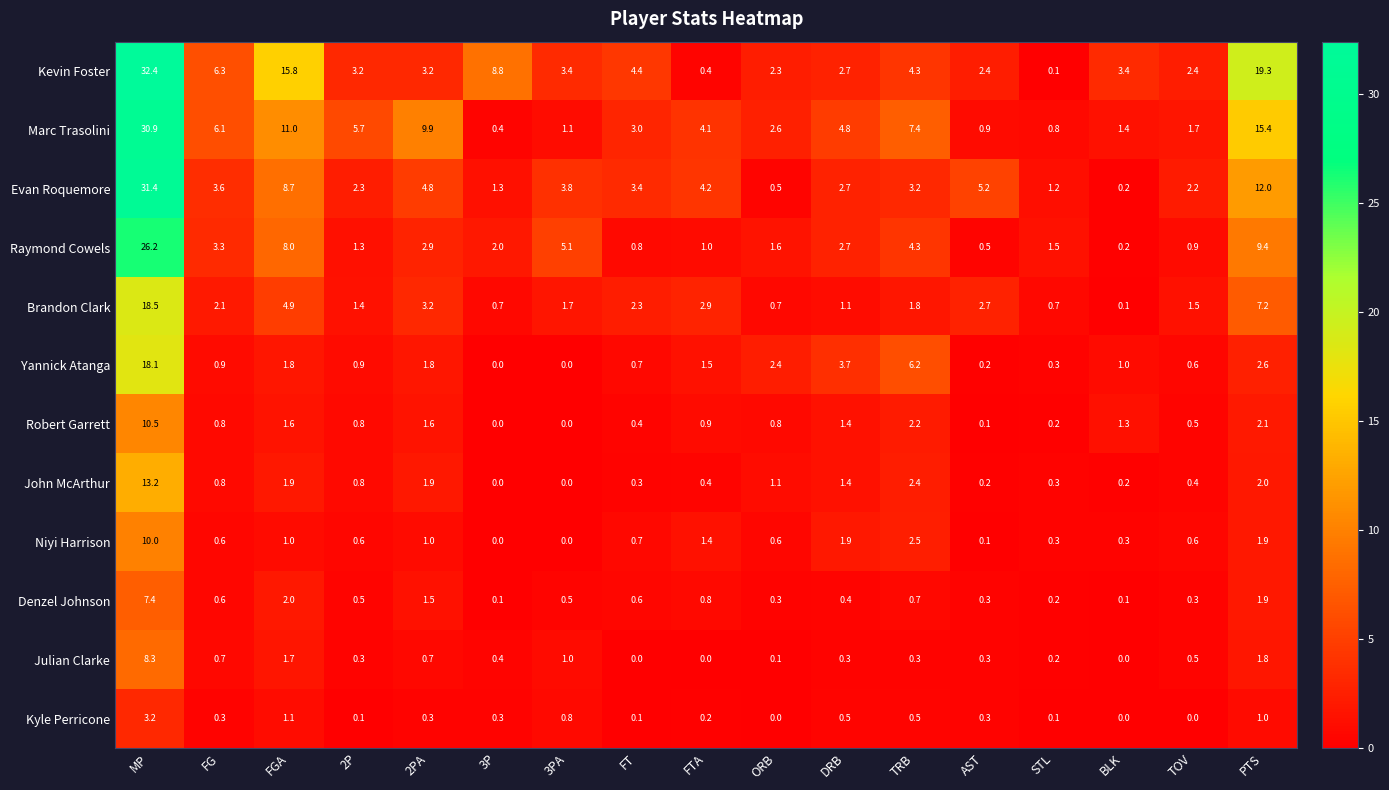

The Robert Garrett series shows 1.6 at 2PA. True or false?

True